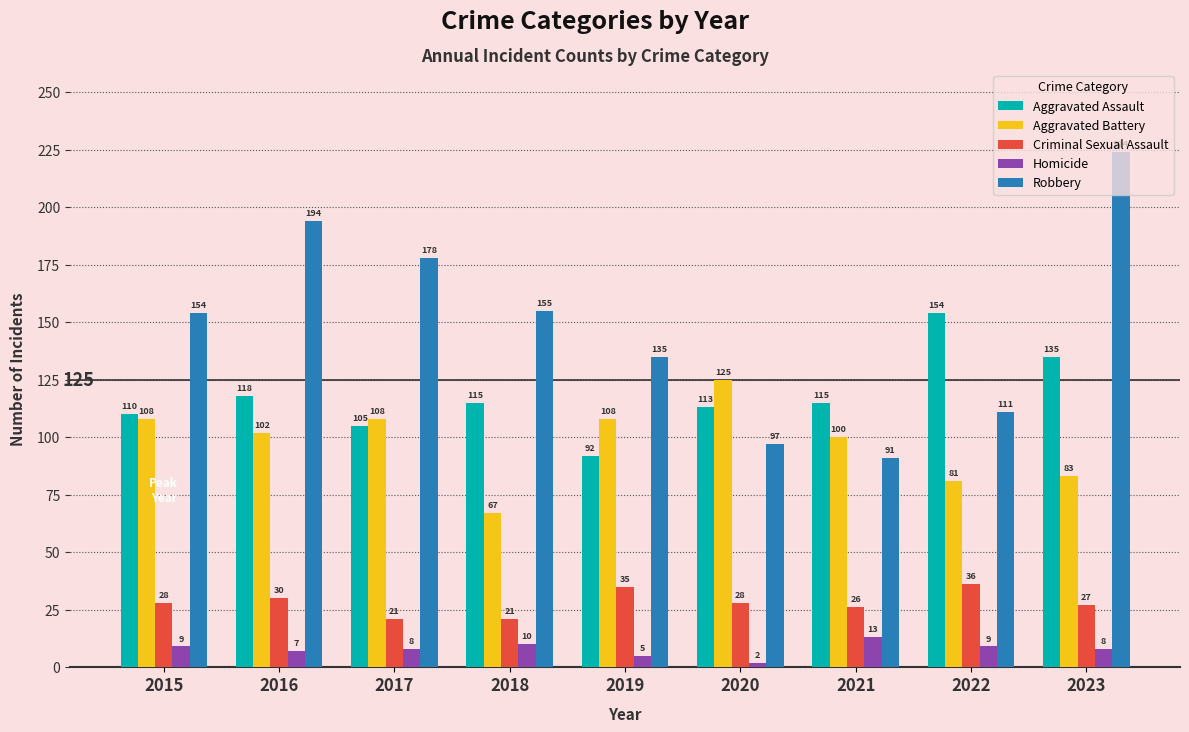

Is it true that Aggravated Assault equals 113 at 2020?

True